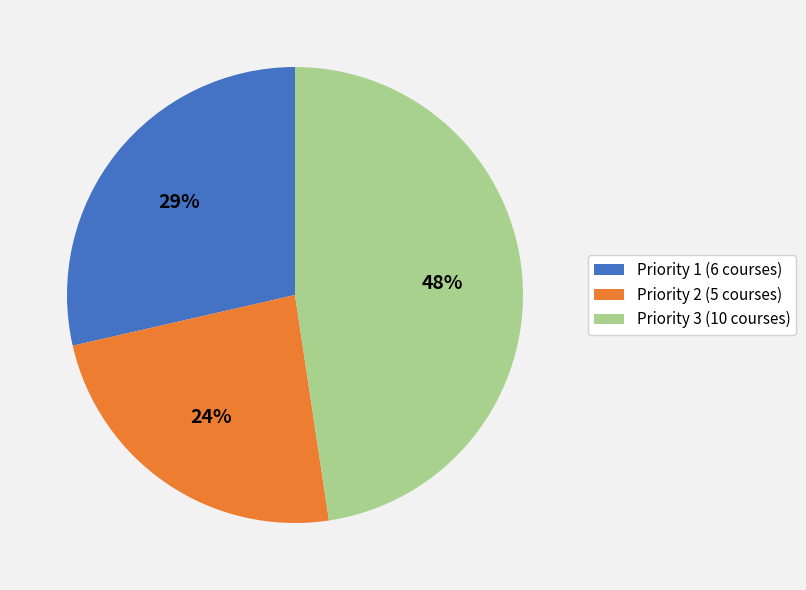

Is it true that Priority 1 is 16% of the pie?

False